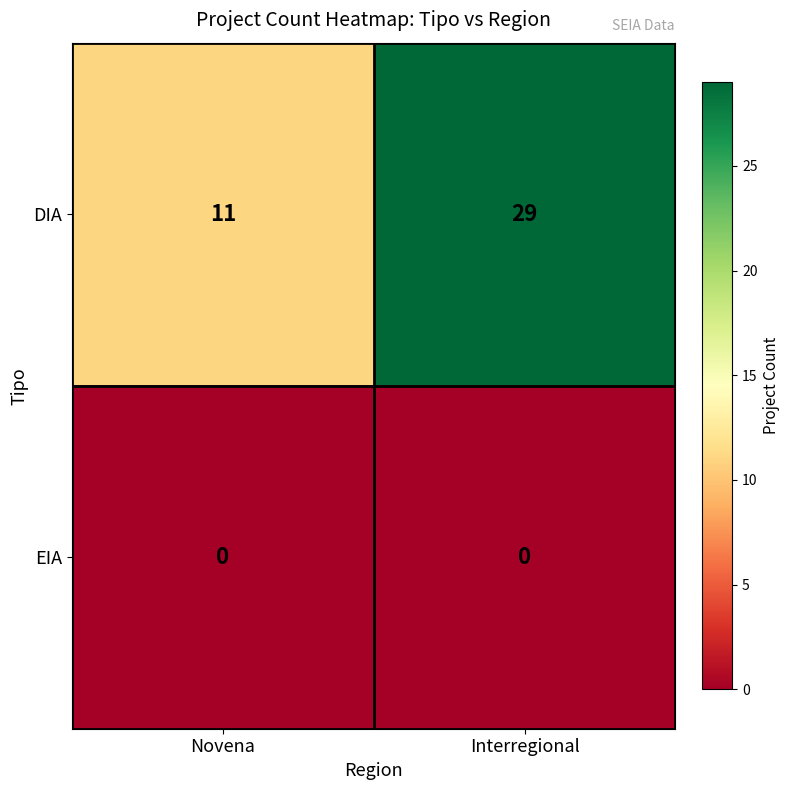

At how many categories does at least one series exceed 18?

1